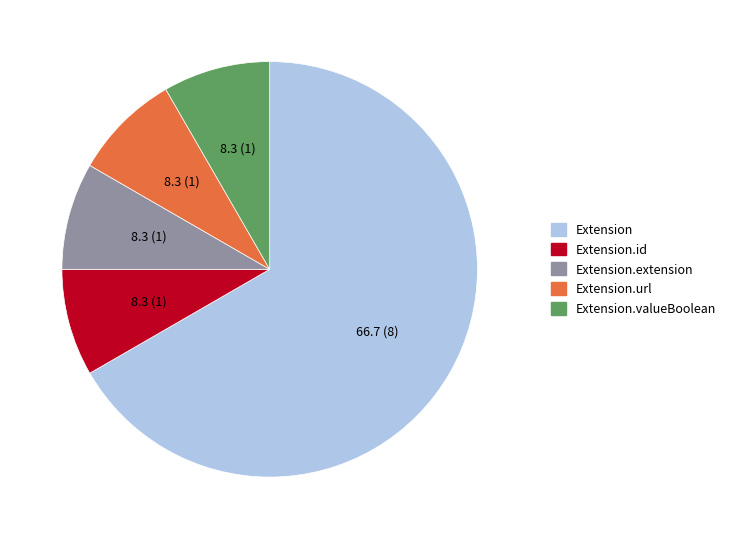

Combined, do Extension and Extension.id account for over 50%?

Yes